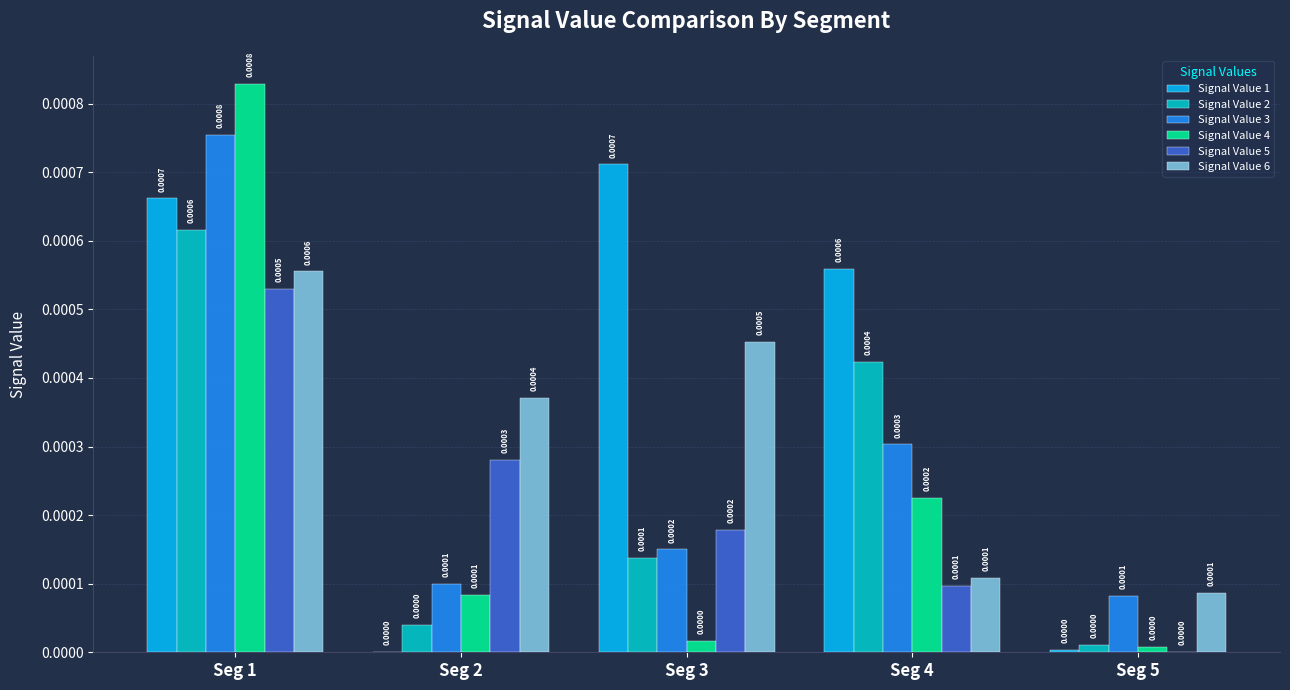

At which category is the sum across all series the highest?

Seg 1